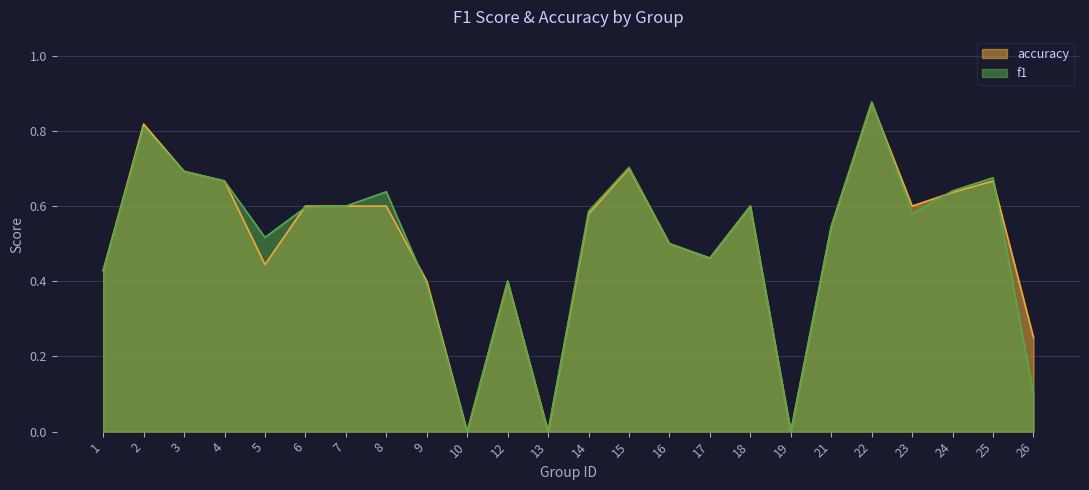

What is the difference between the f1 values at 9 and 19?

0.4